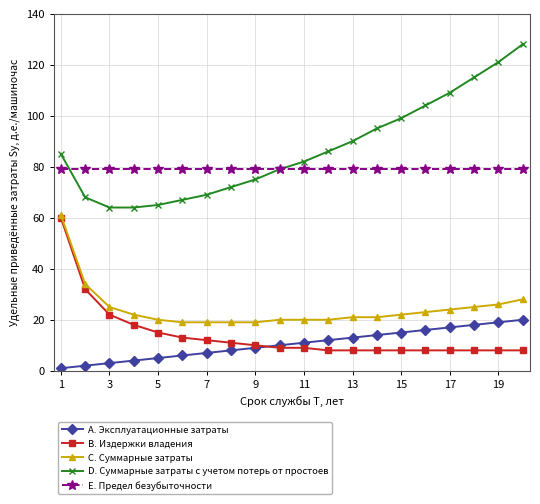

True or false: A. Эксплуатационные затраты and E. Предел безубыточности intersect in this chart.

False